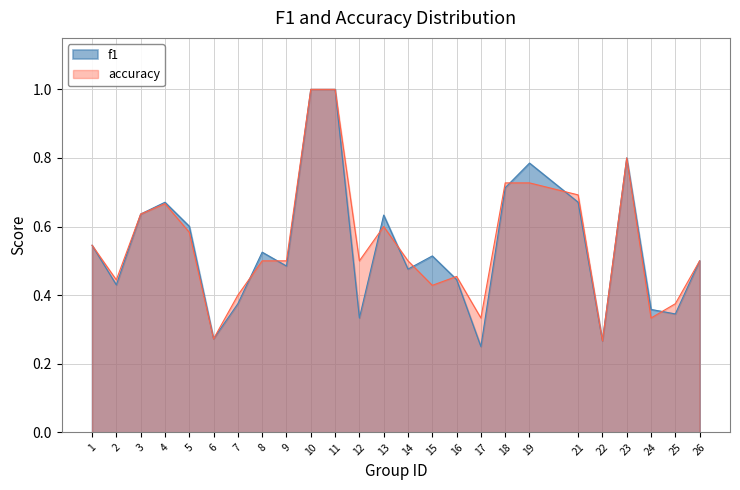

Reading left to right, transcribe all the data shown in this chart.

f1: 0.5	0.4	0.6	0.7	0.6	0.3	0.4	0.5	0.5	1.0	1.0	0.3	0.6	0.5	0.5	0.4	0.2	0.7	0.8	0.7	0.3	0.8	0.4	0.3	0.5
accuracy: 0.5	0.4	0.6	0.7	0.6	0.3	0.4	0.5	0.5	1.0	1.0	0.5	0.6	0.5	0.4	0.5	0.3	0.7	0.7	0.7	0.3	0.8	0.3	0.4	0.5